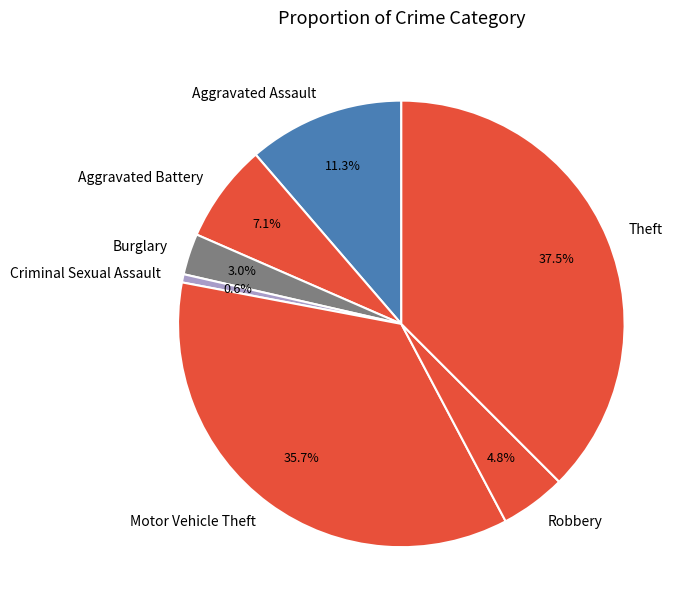

Which slice is the smallest?

Criminal Sexual Assault